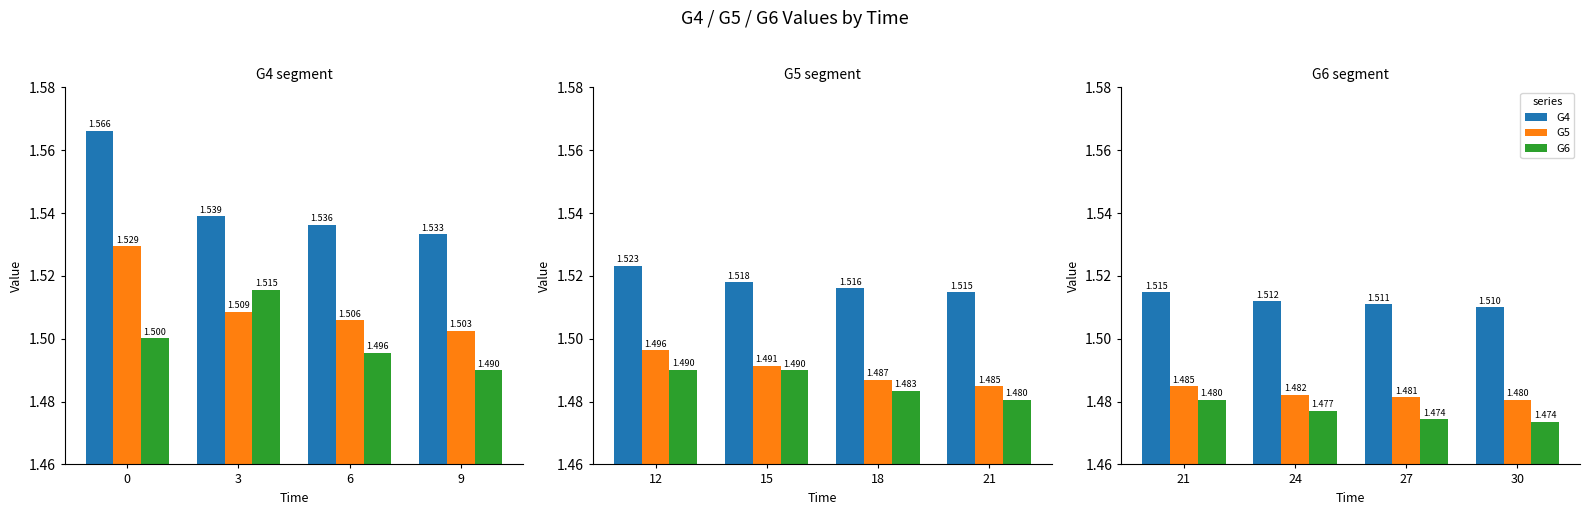

The value of G4 at 24 is 1.5. True or false?

True